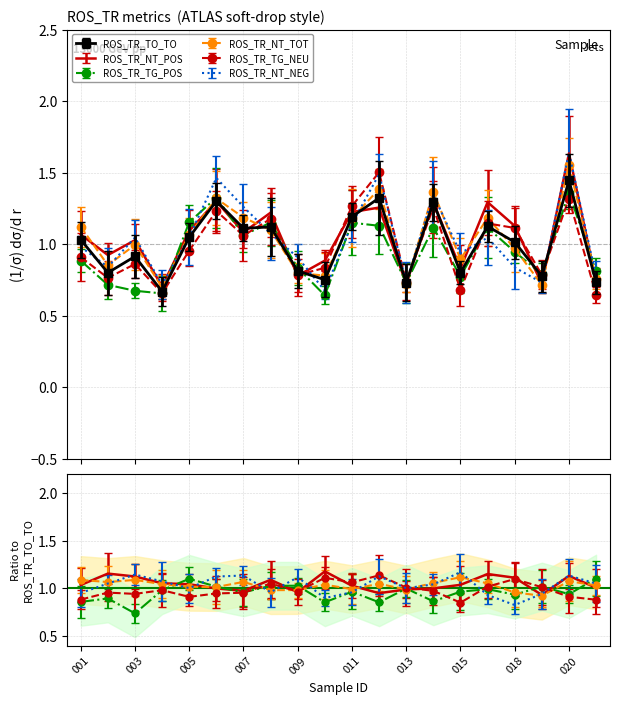

Reading right to left, list all the values displayed in this chart.

ROS_TR_TO_TO: 0.7	1.4	0.8	1.0	1.1	0.8	1.3	0.7	1.3	1.2	0.8	0.8	1.1	1.1	1.3	1.0	0.7	0.9	0.8	1.0
ROS_TR_NT_POS: 0.7	1.6	0.7	1.1	1.3	0.8	1.3	0.7	1.3	1.2	0.9	0.8	1.2	1.1	1.3	1.1	0.7	1.0	0.9	1.1
ROS_TR_TG_POS: 0.8	1.4	0.8	0.9	1.1	0.8	1.1	0.7	1.1	1.1	0.6	0.8	1.2	1.1	1.3	1.2	0.7	0.7	0.7	0.9
ROS_TR_NT_TOT: 0.8	1.6	0.7	1.0	1.2	0.9	1.4	0.7	1.4	1.2	0.8	0.8	1.1	1.2	1.3	1.1	0.7	1.0	0.9	1.1
ROS_TR_TG_NEU: 0.6	1.3	0.8	1.1	1.1	0.7	1.3	0.7	1.5	1.3	0.8	0.8	1.2	1.1	1.2	1.0	0.7	0.9	0.8	0.9
ROS_TR_NT_NEG: 0.8	1.6	0.7	0.8	1.0	0.9	1.3	0.7	1.5	1.1	0.7	0.9	1.1	1.3	1.5	1.1	0.7	1.0	0.8	1.0